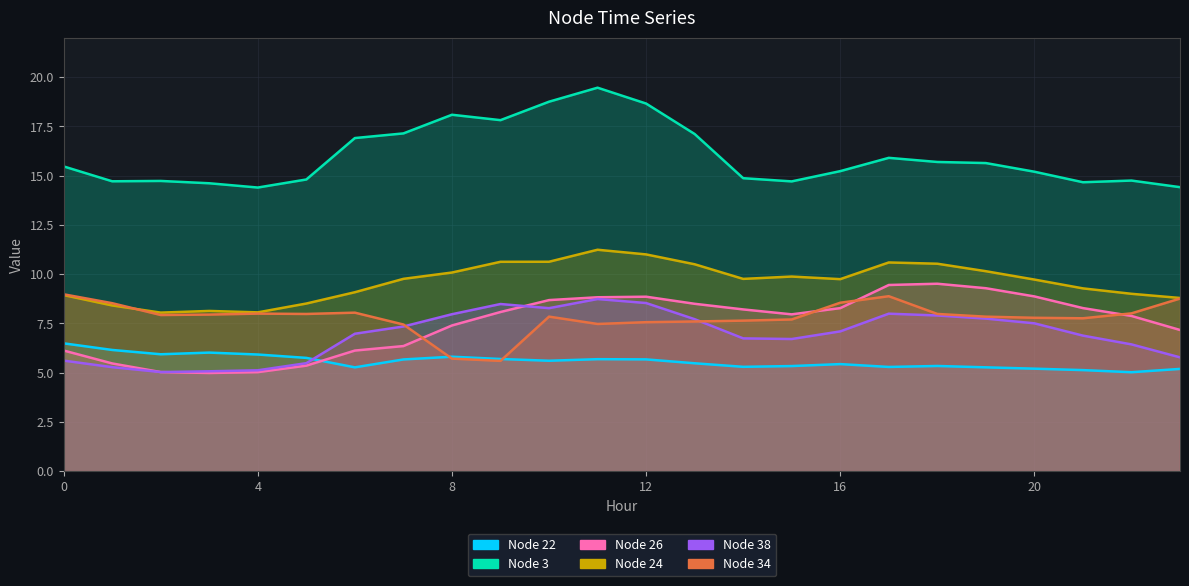

How many lines are shown in the chart?

6